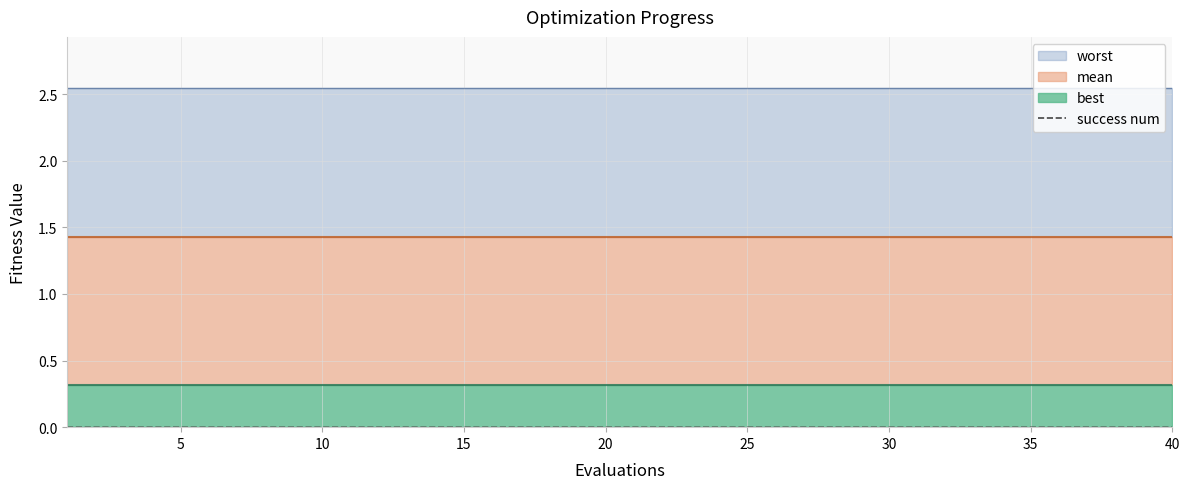

At which category does the chart reach its minimum across all series?

1